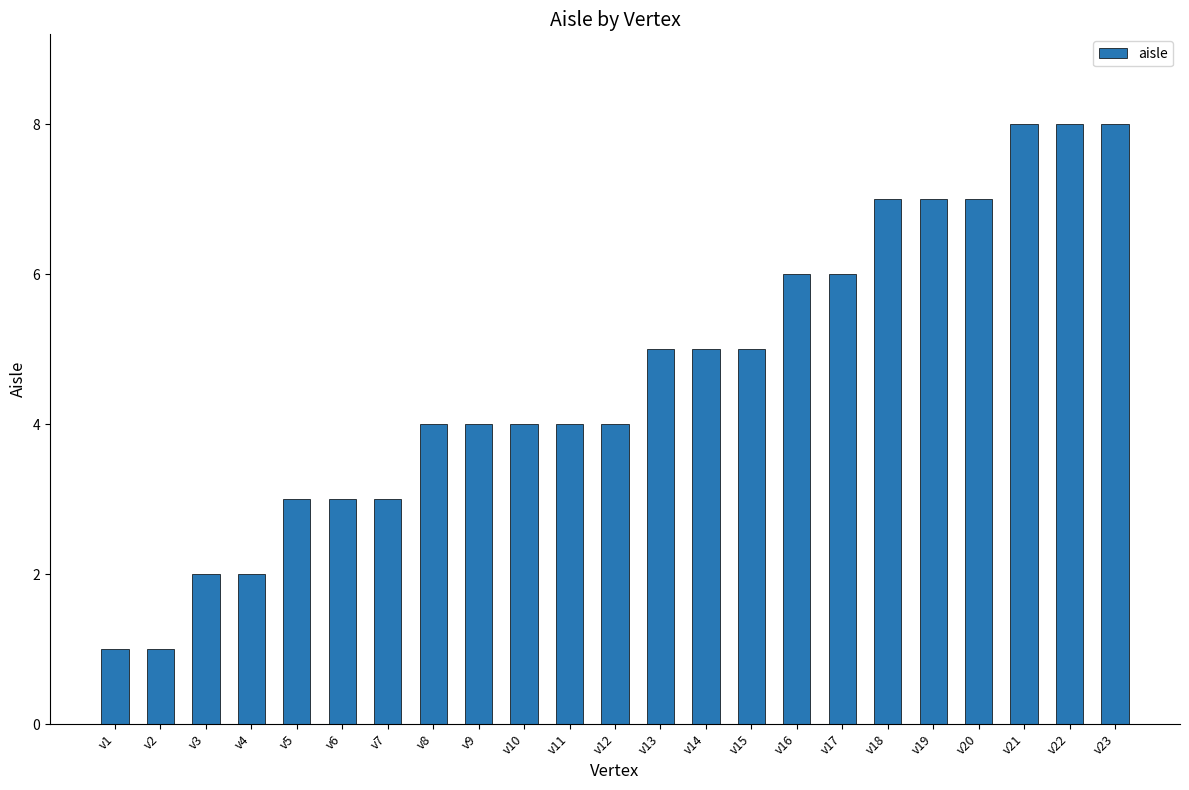

What is the average value?

5